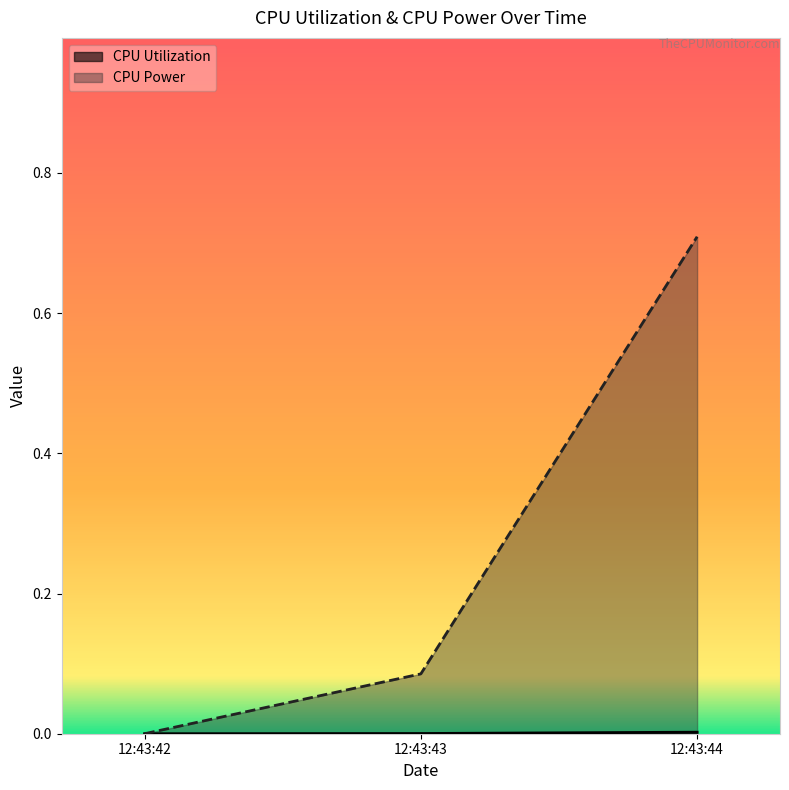

What is the sum of all CPU Power values?

0.8